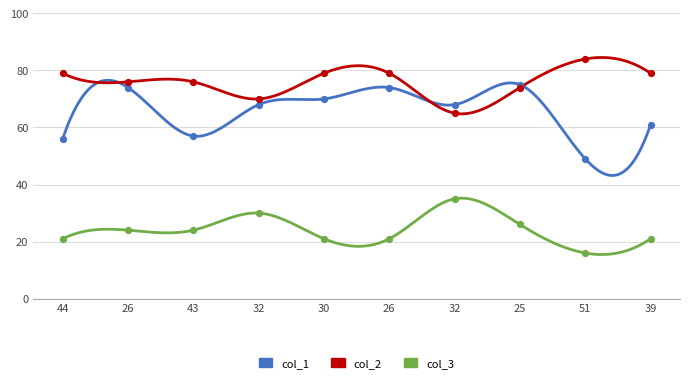

Across all series, what Y value is closest to 50?

49